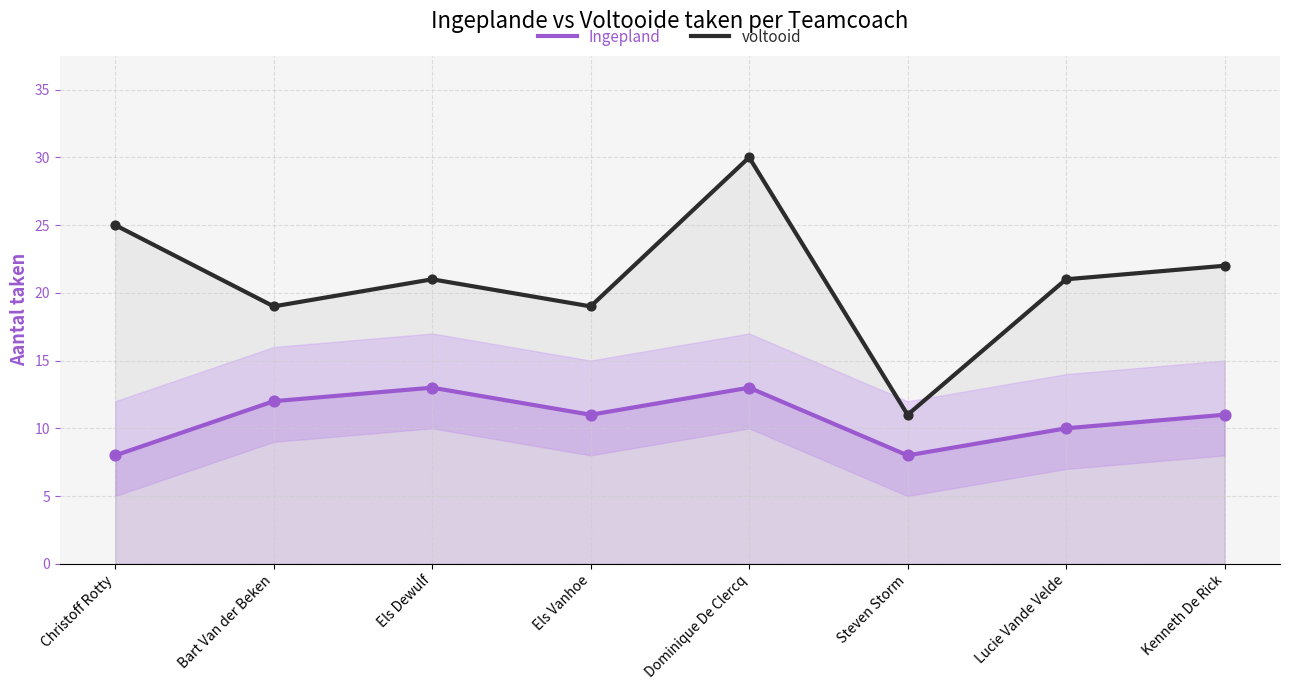

What are all the series names shown in the legend?

Ingepland, voltooid